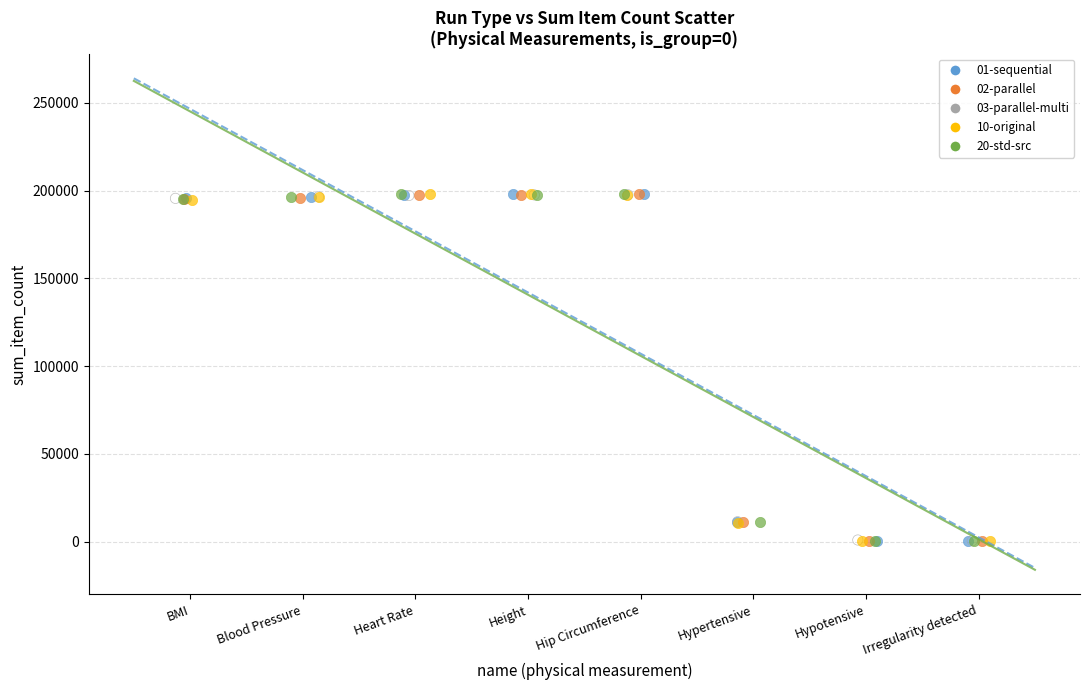

What are all the series names shown in the legend?

01-sequential, 02-parallel, 03-parallel-multi, 10-original, 20-std-src